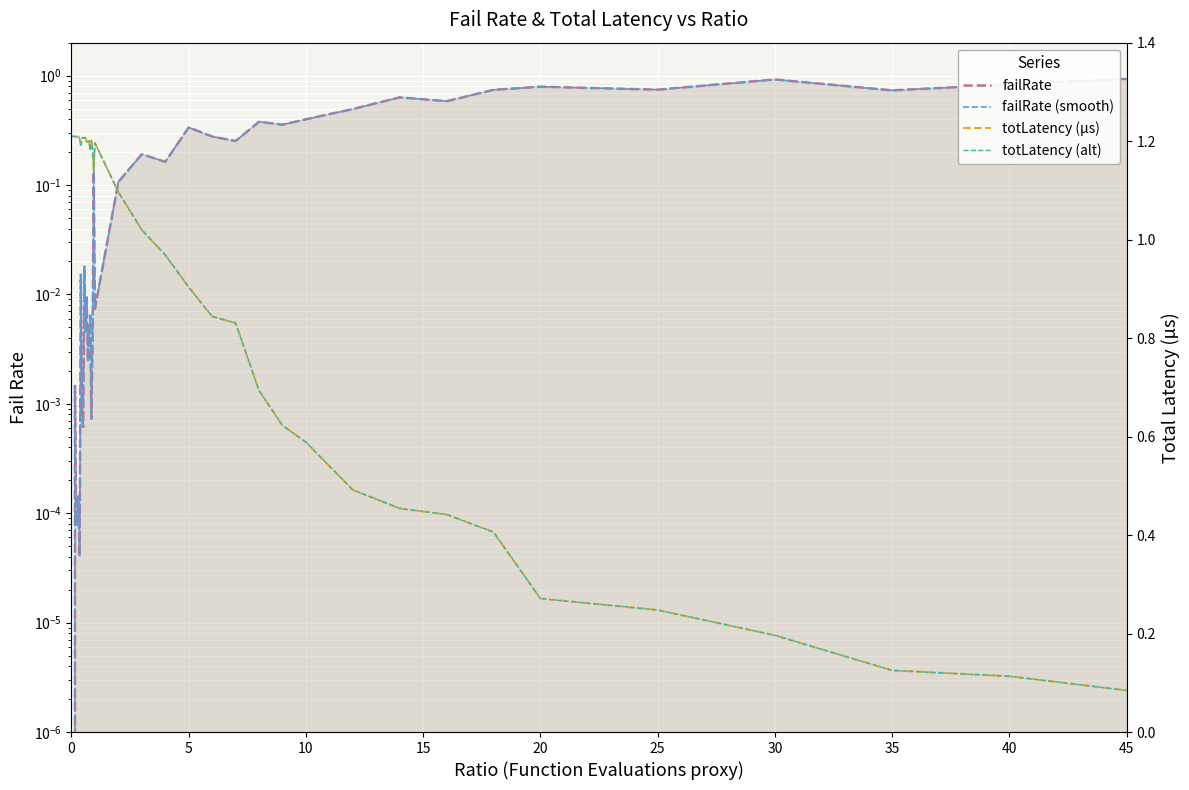

After their last crossing, which series has the higher values: failRate or totLatency (µs)?

failRate